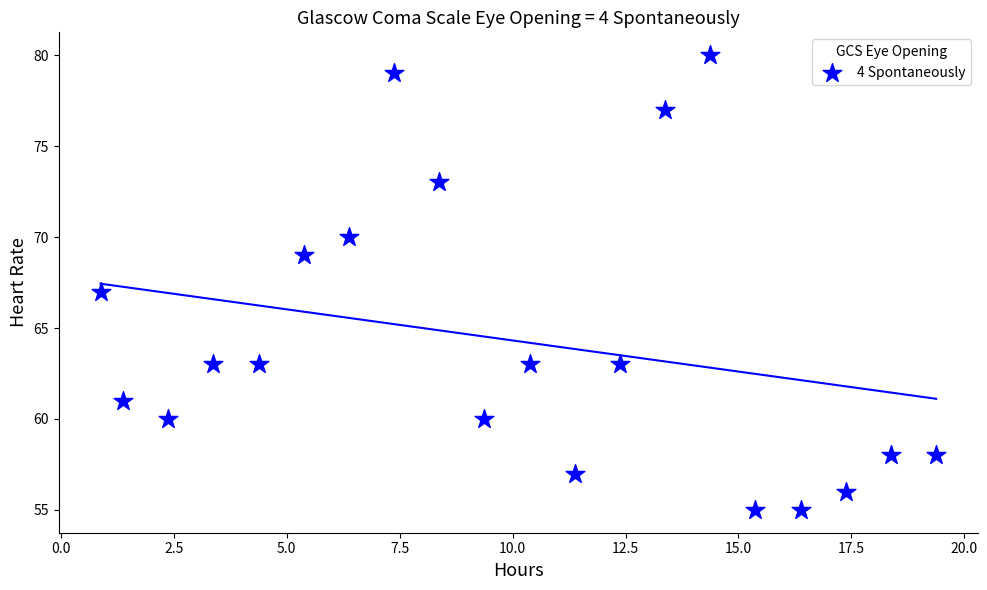

What is the range of Y values (max minus min)?

25